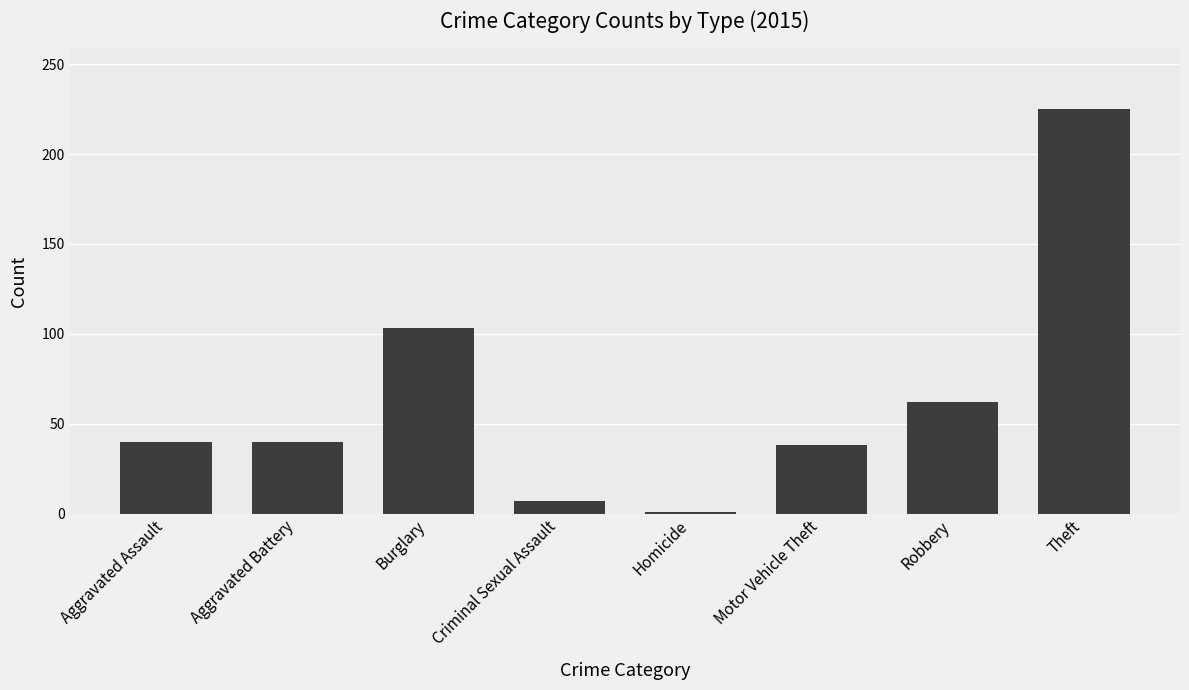

At which category does the chart reach its peak across all series?

Theft